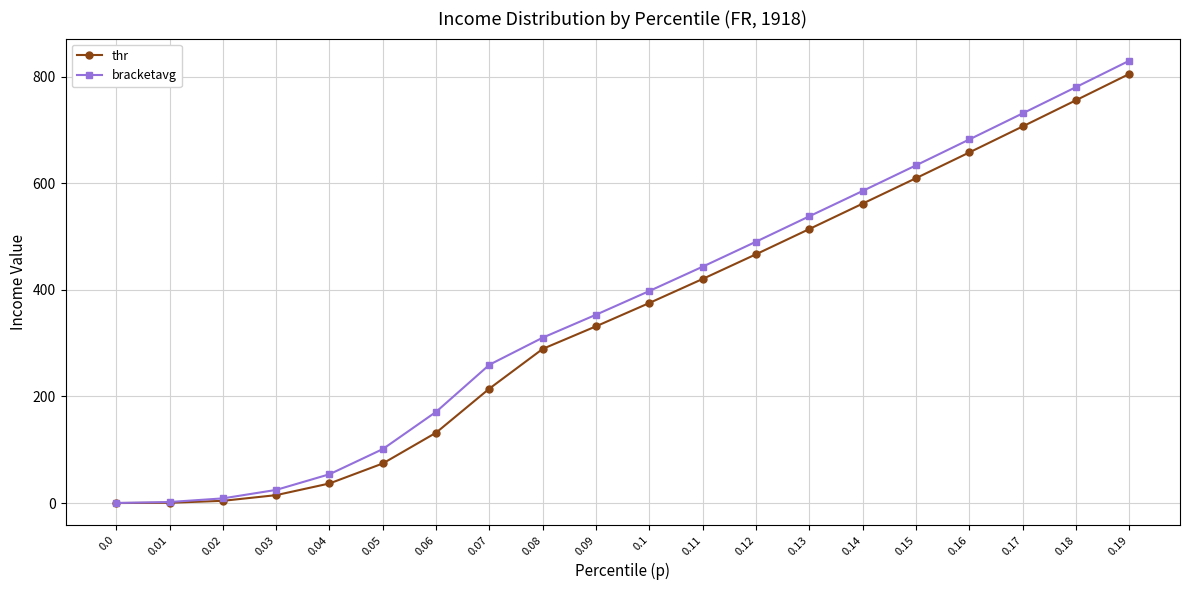

Where is thr nearest to the value 402?

0.11